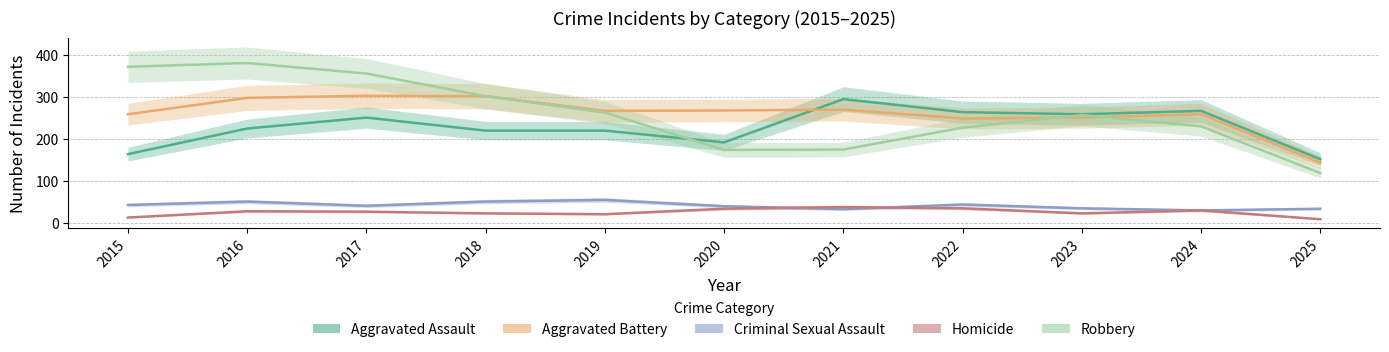

Rank the series at 2024 from highest to lowest value.

Aggravated Assault, Aggravated Battery, Robbery, Criminal Sexual Assault, Homicide